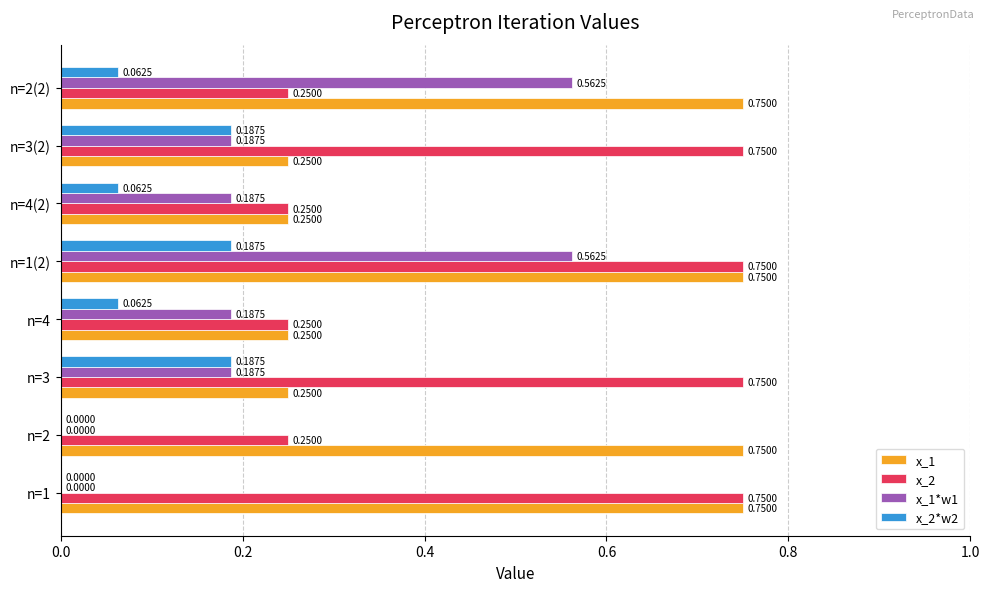

At which category is the sum across all series the highest?

n=1(2)